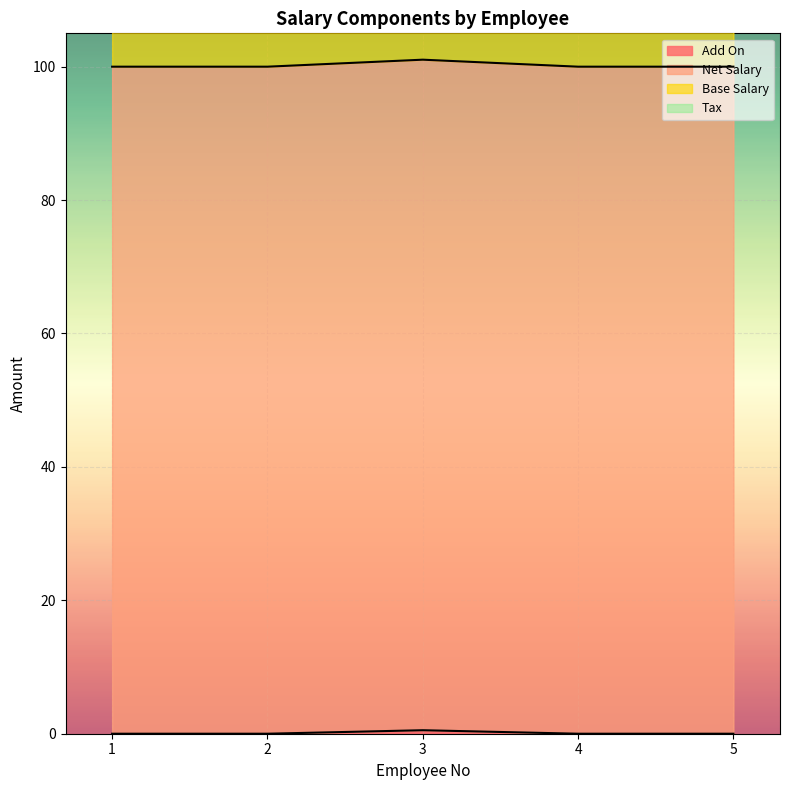

Is it true that Add On equals 0.5 at 3?

True